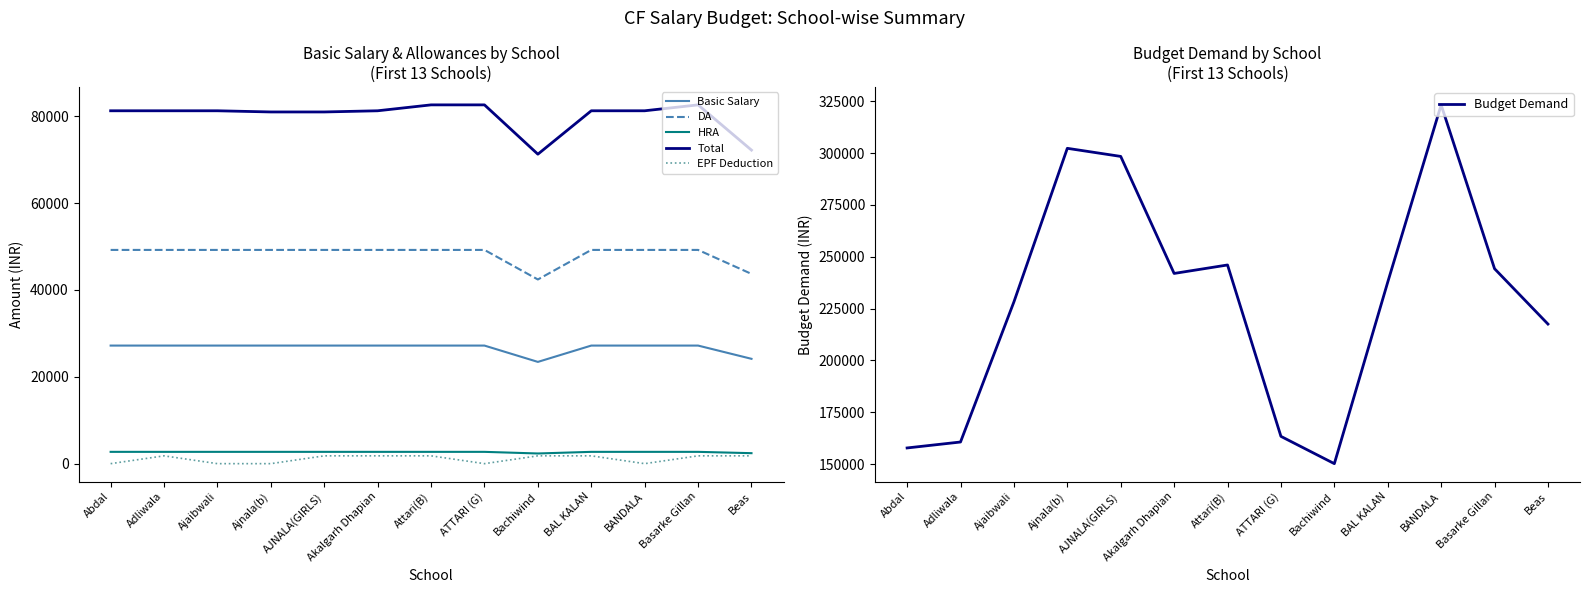

At which label is HRA closest to 2531?

Beas